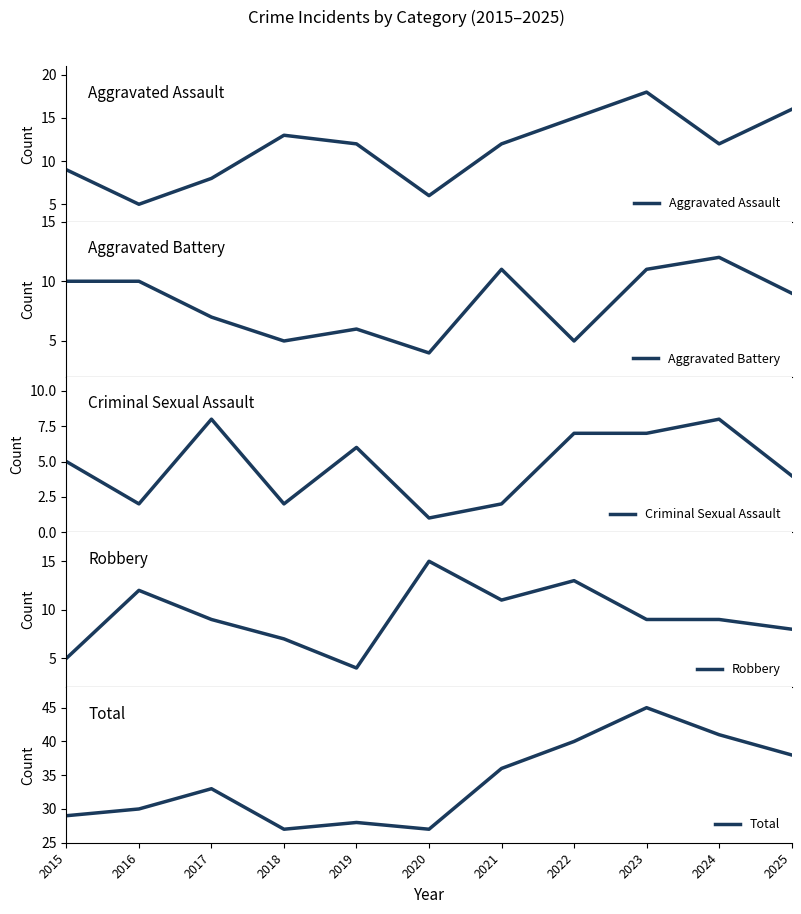

How many series are shown in this chart?

5